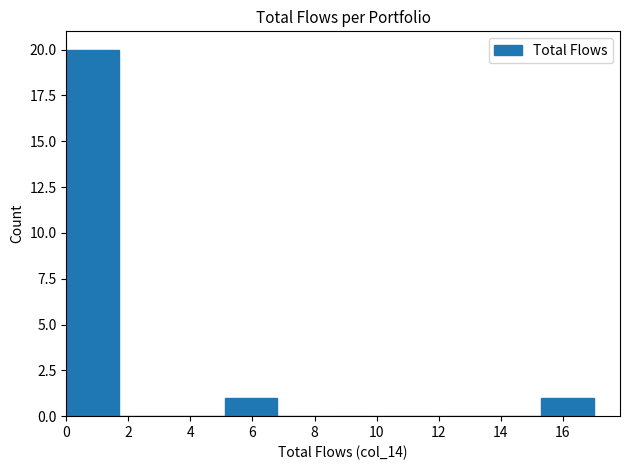

What is the height of the bar covering 15.3 to 17.0 on the x-axis? Neither the bar edges nor the heights are printed on the chart, so give them approximately, as read against the axes.

1